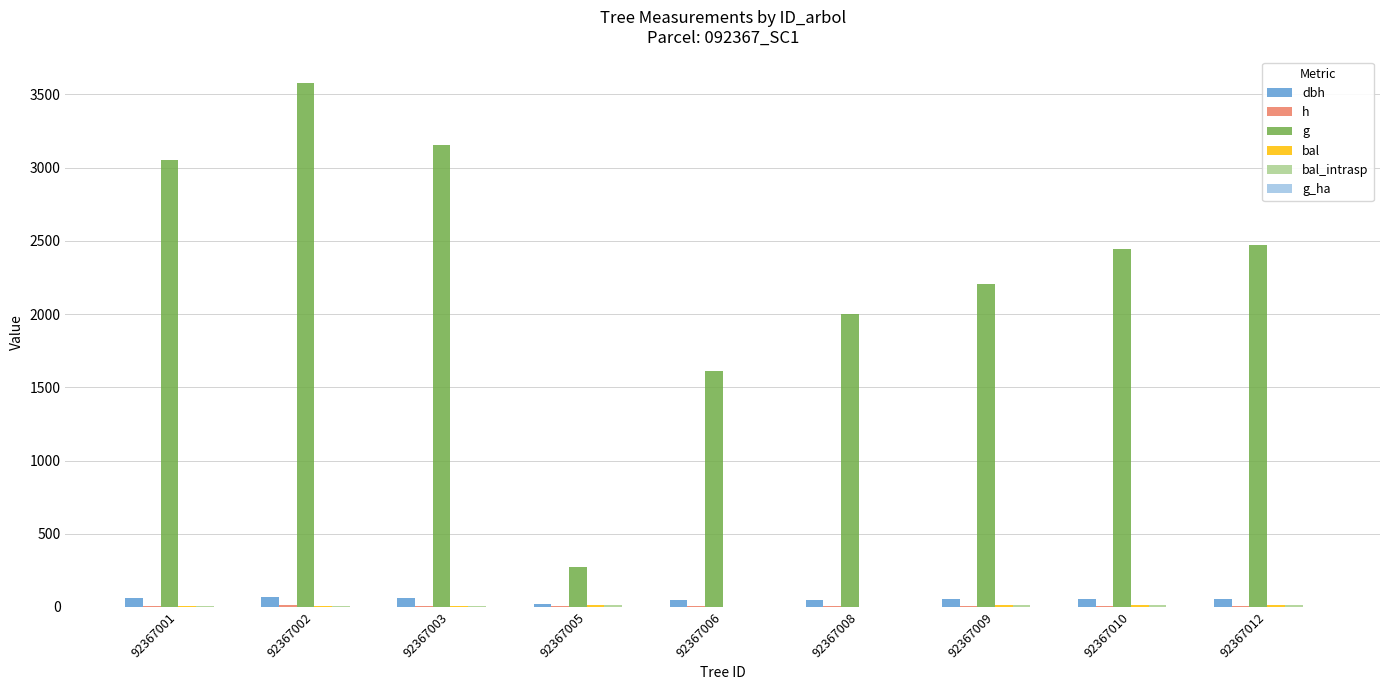

Reading right to left, extract all data points from this chart.

dbh: 92367012=56.1	92367010=55.8	92367009=53.0	92367008=50.4	92367006=45.2	92367005=18.6	92367003=63.4	92367002=67.5	92367001=62.4
h: 92367012=9.8	92367010=9.8	92367009=9.7	92367008=9.7	92367006=9.4	92367005=7.4	92367003=10.0	92367002=10.1	92367001=10.0
g: 92367012=2470.3	92367010=2446.2	92367009=2206.6	92367008=1997.4	92367006=1608.2	92367005=273.1	92367003=3152.6	92367002=3580.0	92367001=3053.9
bal: 92367012=10.1	92367010=11.3	92367009=12.6	92367008=0.0	92367006=2.8	92367005=13.7	92367003=6.9	92367002=5.1	92367001=8.5
bal_intrasp: 92367012=10.1	92367010=11.3	92367009=12.6	92367008=0.0	92367006=2.8	92367005=13.7	92367003=6.9	92367002=5.1	92367001=8.5
g_ha: 92367012=1.3	92367010=1.2	92367009=1.1	92367008=2.8	92367006=2.3	92367005=0.9	92367003=1.6	92367002=1.8	92367001=1.6